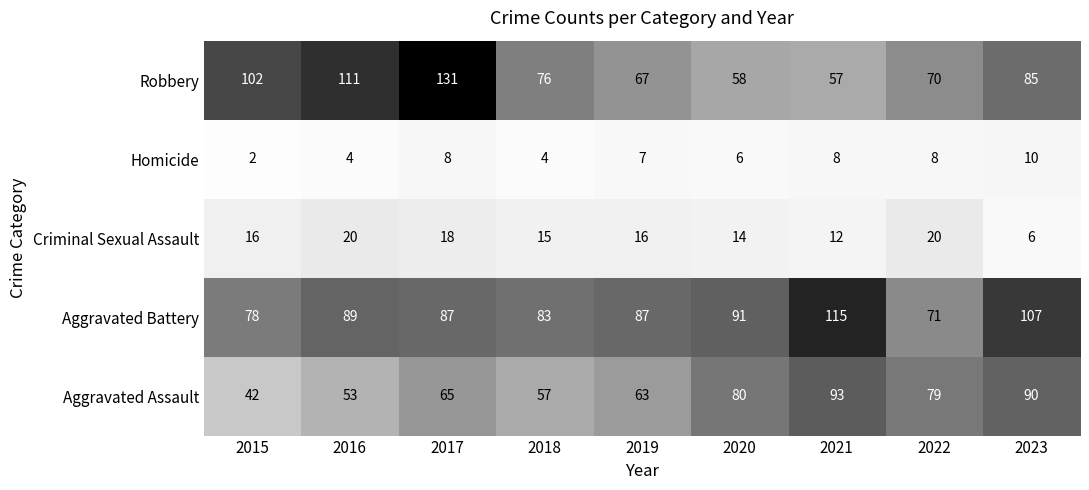

What is the difference between the maximum and minimum values in the Robbery series?

74